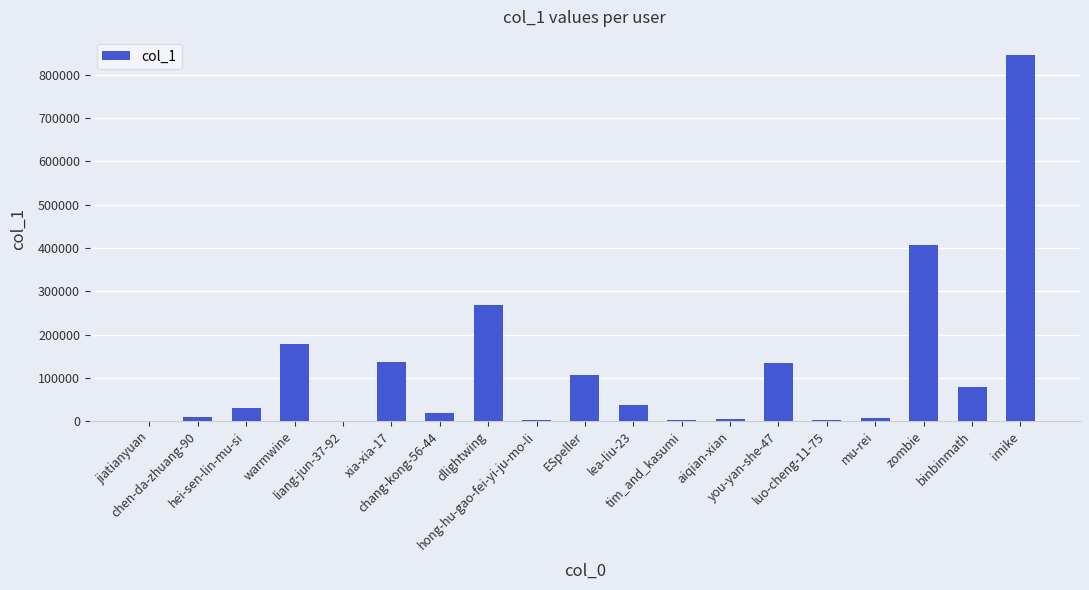

What is the sum of all values?

2265505